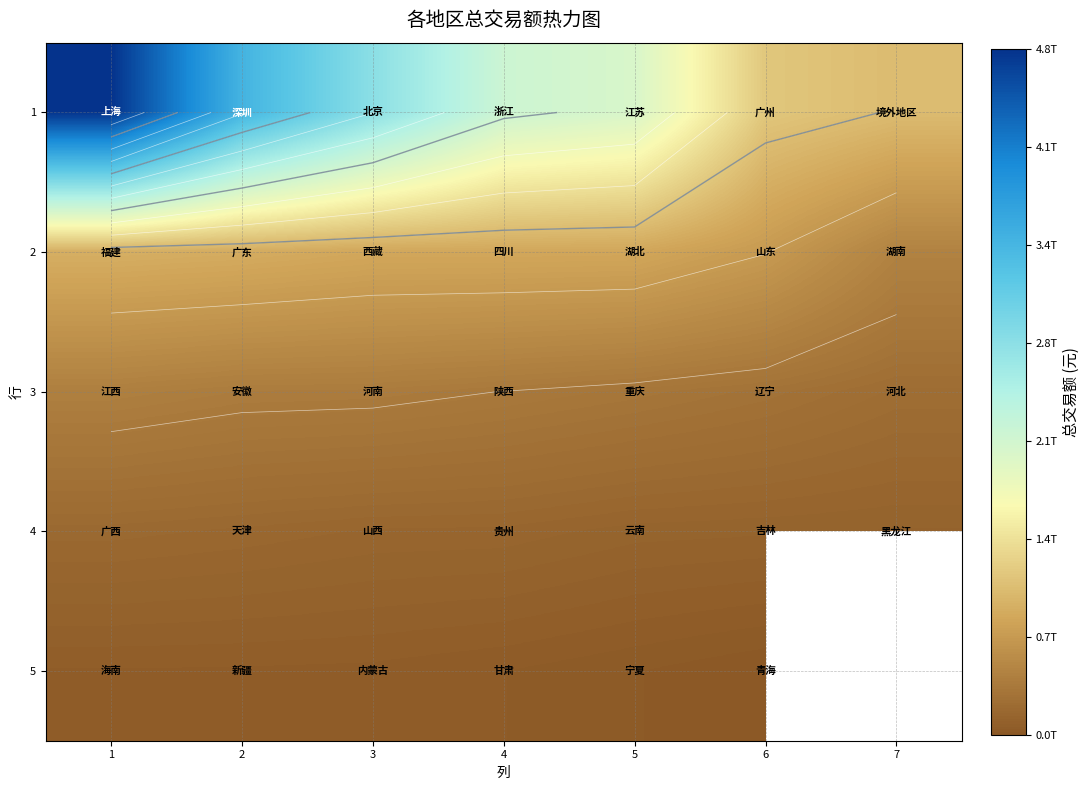

Where does the 4 series first go above 164358837135?

1